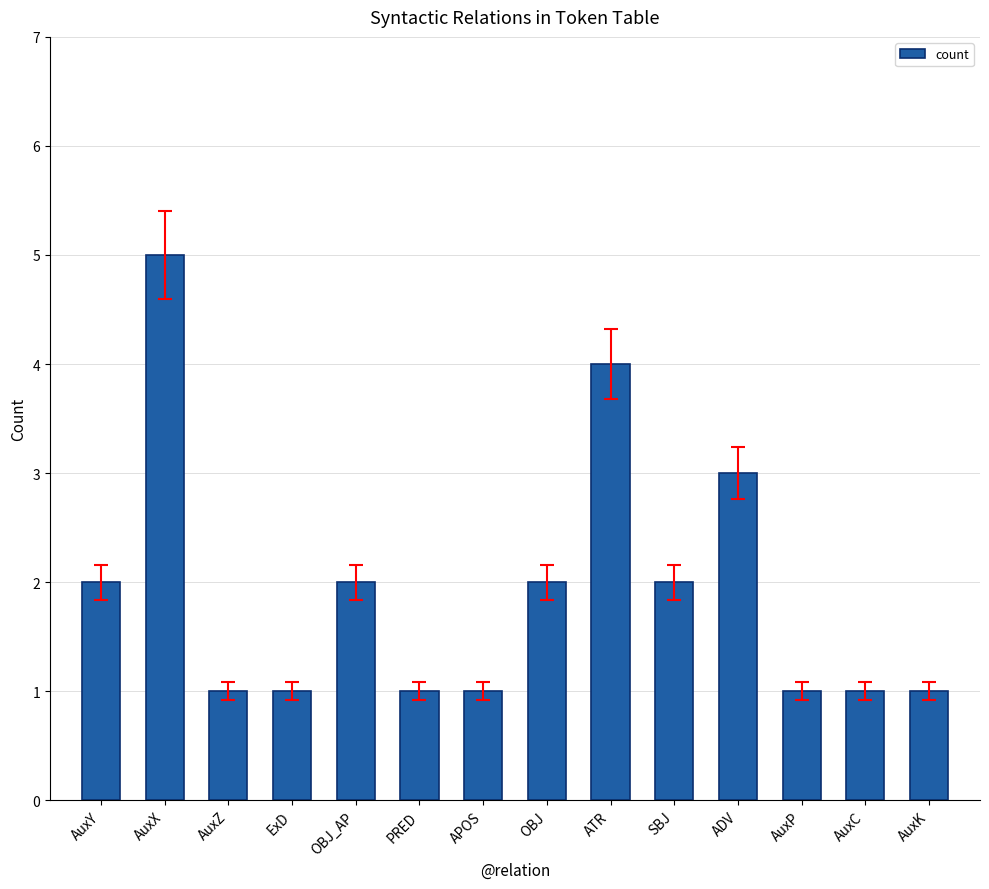

Approximately how many times larger is the value at AuxC compared to AuxX?

0.2